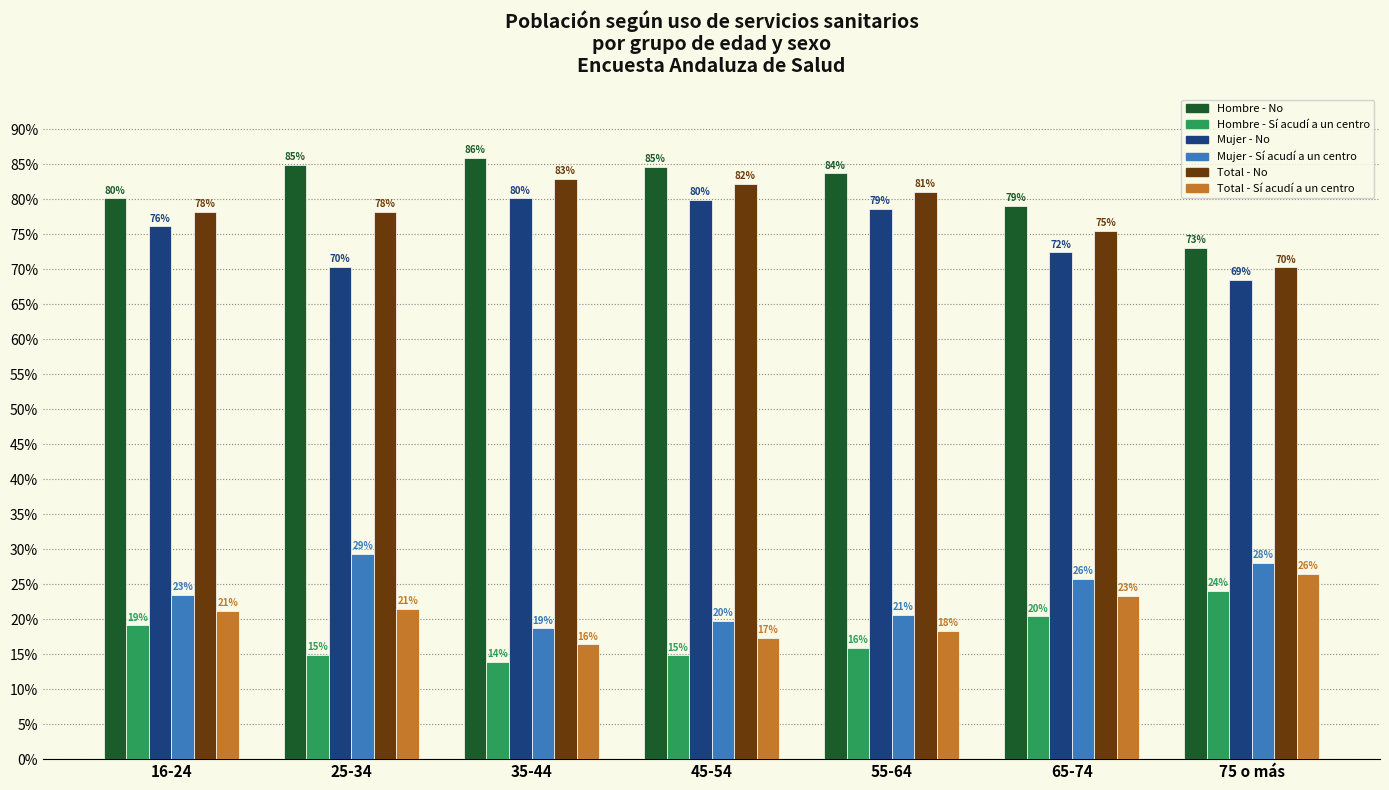

What are all the series names shown in the legend?

Hombre - No, Hombre - Sí acudí a un centro, Mujer - No, Mujer - Sí acudí a un centro, Total - No, Total - Sí acudí a un centro